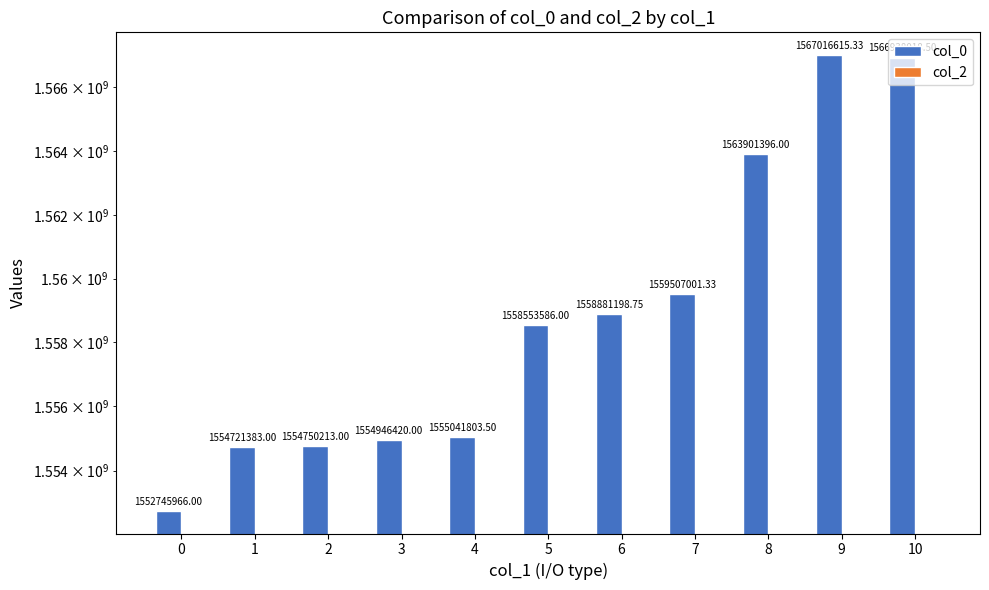

Reading right to left, extract all data points from this chart.

col_0: 1566938018.5	1567016615.3	1563901396.0	1559507001.3	1558881198.8	1558553586.0	1555041803.5	1554946420.0	1554750213.0	1554721383.0	1552745966.0
col_2: 0.0	0.0	0.0	0.0	0.0	0.0	0.0	0.0	0.0	0.0	0.0